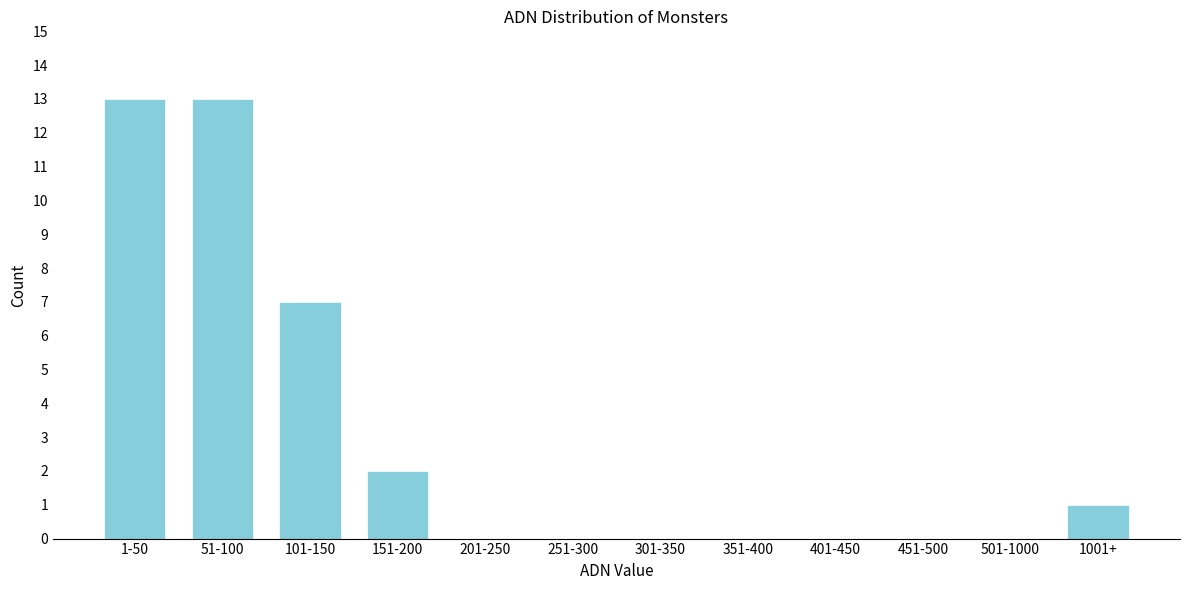

Reading left to right, what are all the values shown in this chart?

1-50=13	51-100=13	101-150=7	151-200=2	201-250=0	251-300=0	301-350=0	351-400=0	401-450=0	451-500=0	501-1000=0	1001+=1